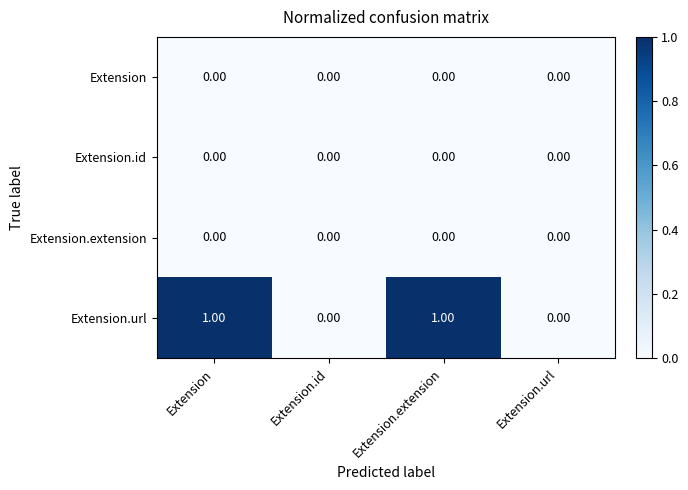

Which series has the largest range (max minus min)?

Extension.url